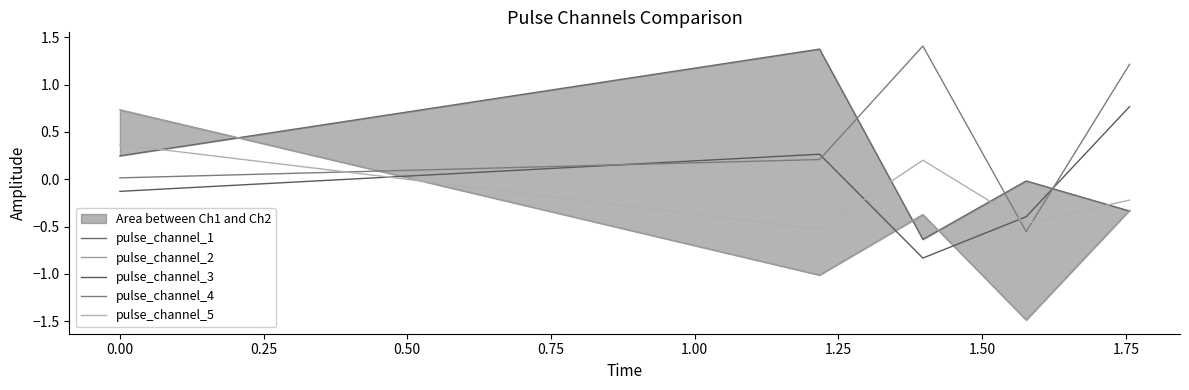

After their last crossing, which series has the higher values: pulse_channel_3 or pulse_channel_5?

pulse_channel_3